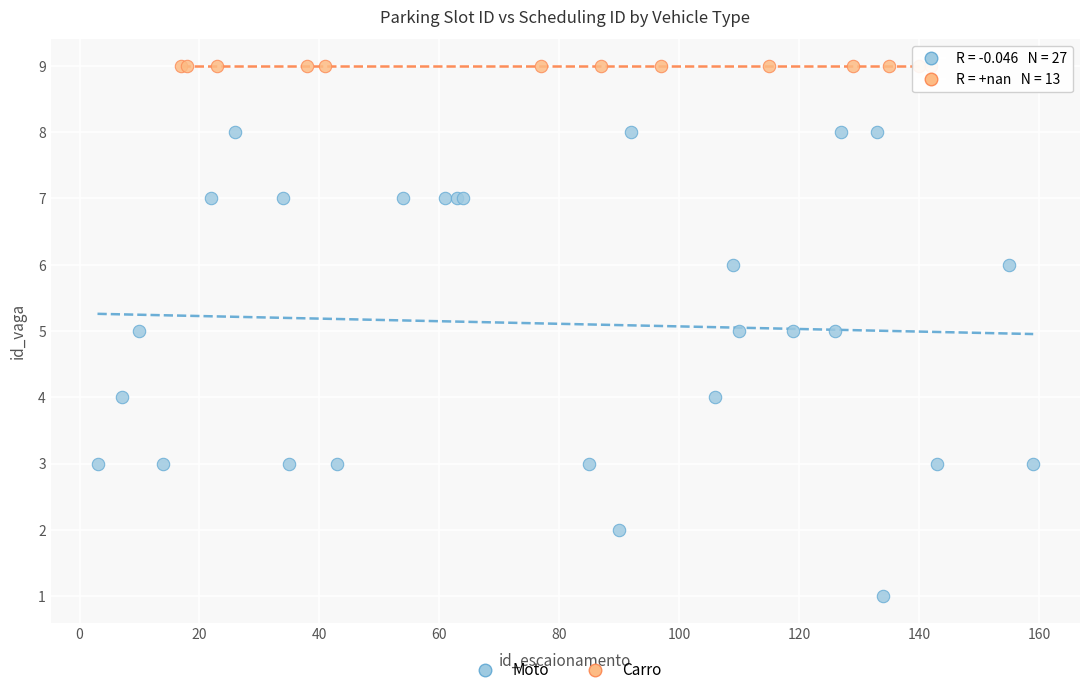

Which series reaches the maximum Y coordinate?

Carro